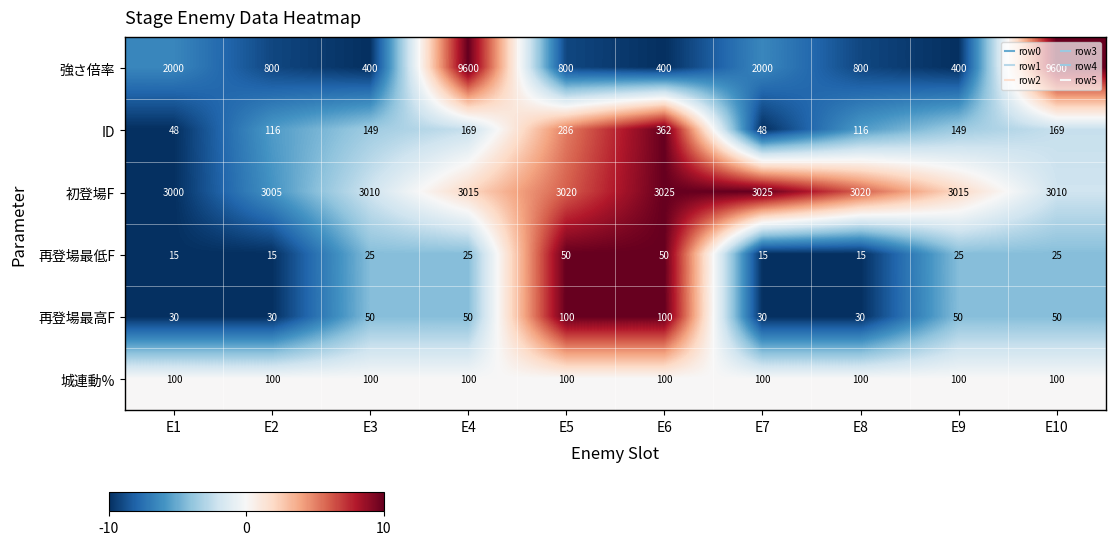

What is the highest value of the ID series?

362